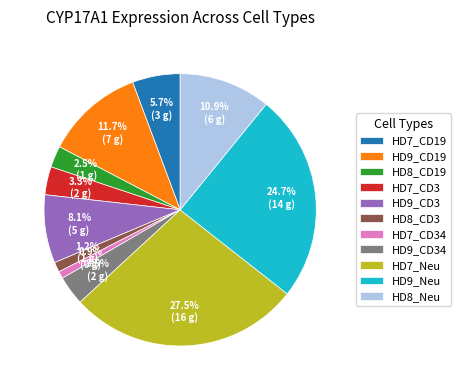

Is there any slice that represents more than half of the pie?

No